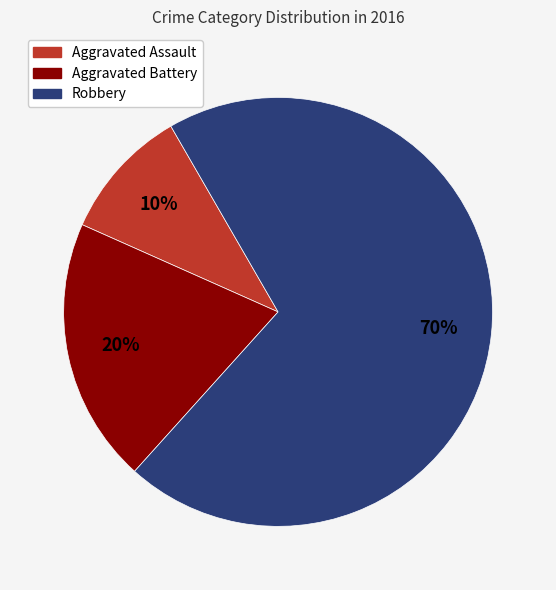

To the nearest percent, what is the combined percentage of Aggravated Battery and Aggravated Assault?

30%